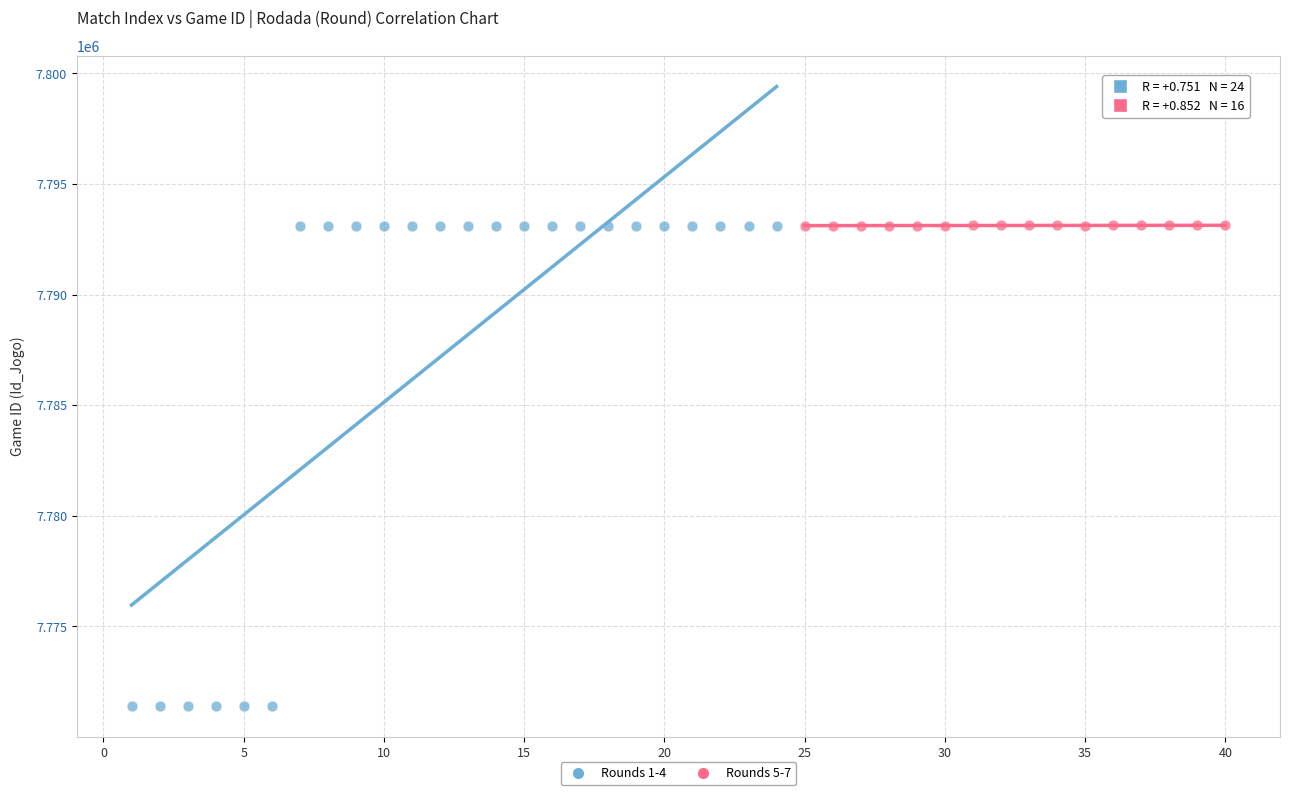

Which series contains the lowest Y value?

Rounds 1-4